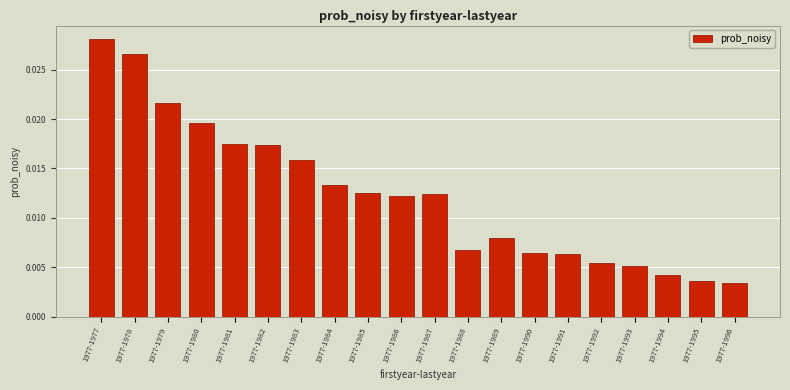

What is the sum of all values?

0.2